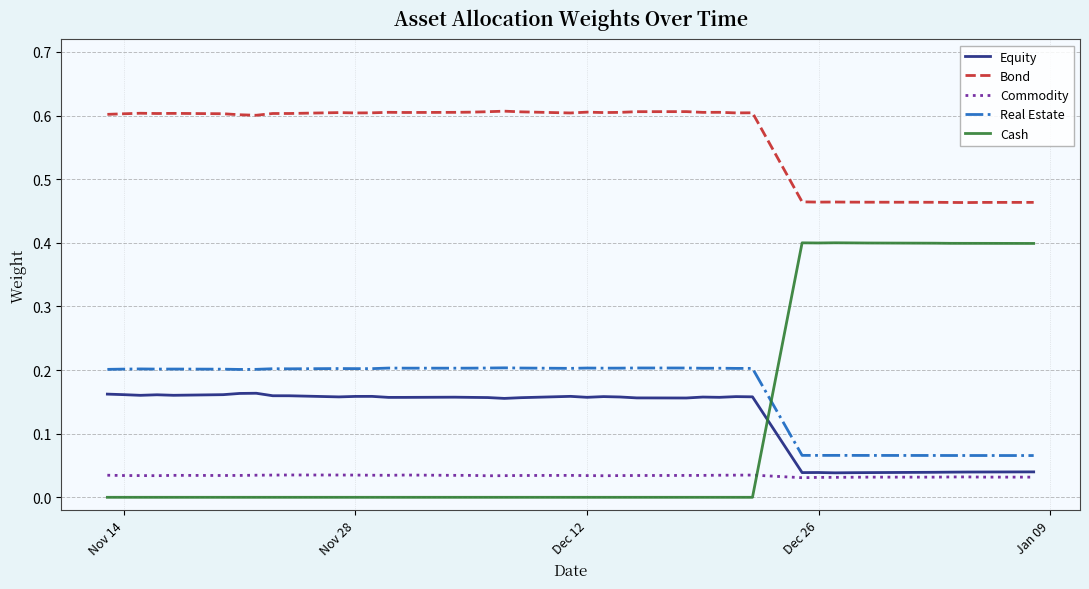

Count the number of categories in the chart.

40